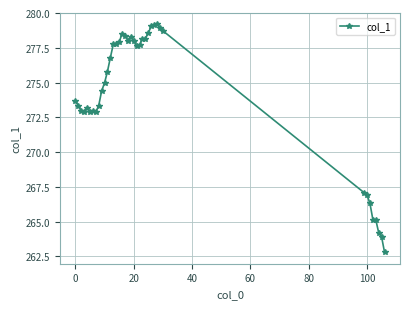

What is the value of the 9th point from the left?

273.3